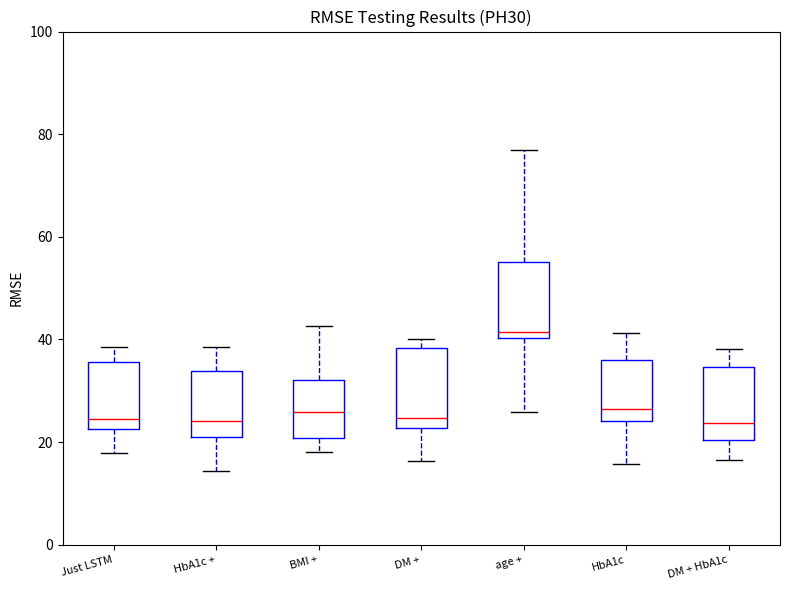

Reading left to right, read every box against the y-axis: the position of its median line, the range the box covers, and the ends of its whiskers. The values are not printed on the chart, so give them approximately, as read against the axis.

Just LSTM: median 24, box 22 to 36, whiskers 18 to 38
HbA1c +: median 24, box 20 to 34, whiskers 14 to 38
BMI +: median 26, box 20 to 32, whiskers 18 to 42
DM +: median 24, box 22 to 38, whiskers 16 to 40
age +: median 42, box 40 to 56, whiskers 26 to 78
HbA1c: median 26, box 24 to 36, whiskers 16 to 42
DM + HbA1c: median 24, box 20 to 34, whiskers 16 to 38